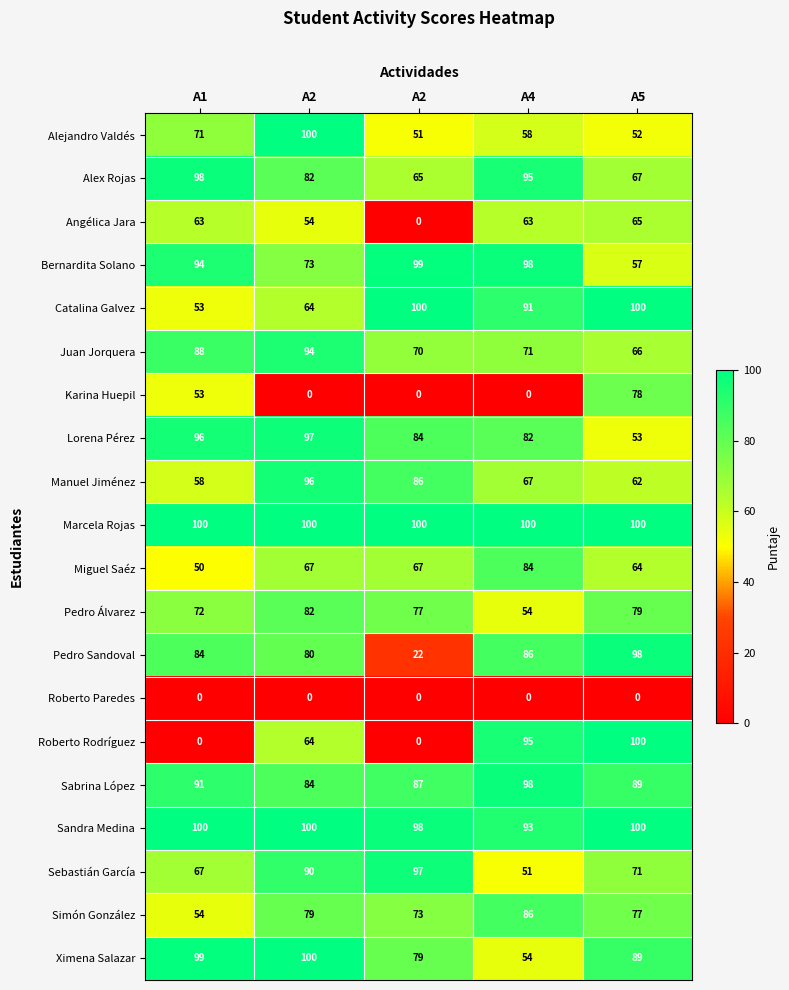

Reading right to left, extract all data points from this chart.

Alejandro Valdés: A5=52	A4=58	A2=51	A2=100	A1=71
Alex Rojas: A5=67	A4=95	A2=65	A2=82	A1=98
Angélica Jara: A5=65	A4=63	A2=0	A2=54	A1=63
Bernardita Solano: A5=57	A4=98	A2=99	A2=73	A1=94
Catalina Galvez: A5=100	A4=91	A2=100	A2=64	A1=53
Juan Jorquera: A5=66	A4=71	A2=70	A2=94	A1=88
Karina Huepil: A5=78	A4=0	A2=0	A2=0	A1=53
Lorena Pérez: A5=53	A4=82	A2=84	A2=97	A1=96
Manuel Jiménez: A5=62	A4=67	A2=86	A2=96	A1=58
Marcela Rojas: A5=100	A4=100	A2=100	A2=100	A1=100
Miguel Saéz: A5=64	A4=84	A2=67	A2=67	A1=50
Pedro Álvarez: A5=79	A4=54	A2=77	A2=82	A1=72
Pedro Sandoval: A5=98	A4=86	A2=22	A2=80	A1=84
Roberto Paredes: A5=0	A4=0	A2=0	A2=0	A1=0
Roberto Rodríguez: A5=100	A4=95	A2=0	A2=64	A1=0
Sabrina López: A5=89	A4=98	A2=87	A2=84	A1=91
Sandra Medina: A5=100	A4=93	A2=98	A2=100	A1=100
Sebastián García: A5=71	A4=51	A2=97	A2=90	A1=67
Simón González: A5=77	A4=86	A2=73	A2=79	A1=54
Ximena Salazar: A5=89	A4=54	A2=79	A2=100	A1=99